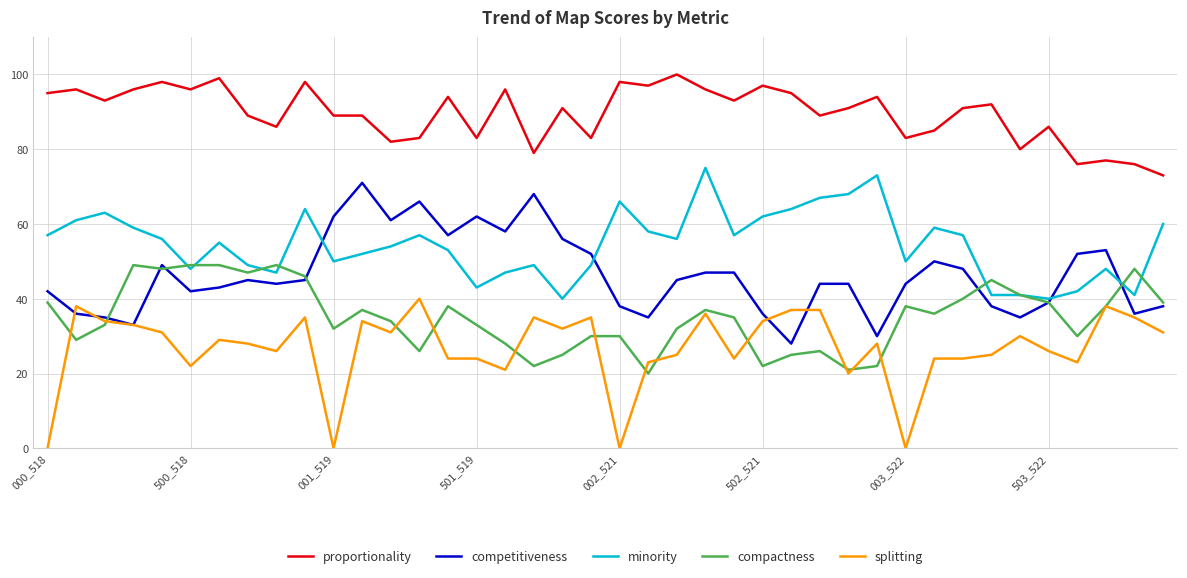

What is the minimum value for competitiveness?

28